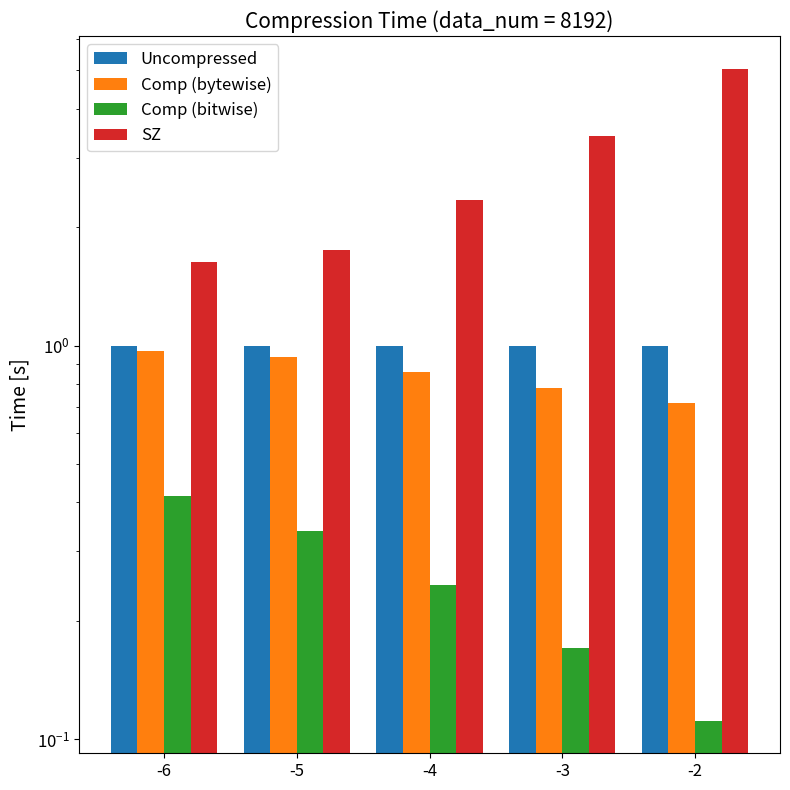

What is the approximate value of Comp (bytewise) at -6?

1.0